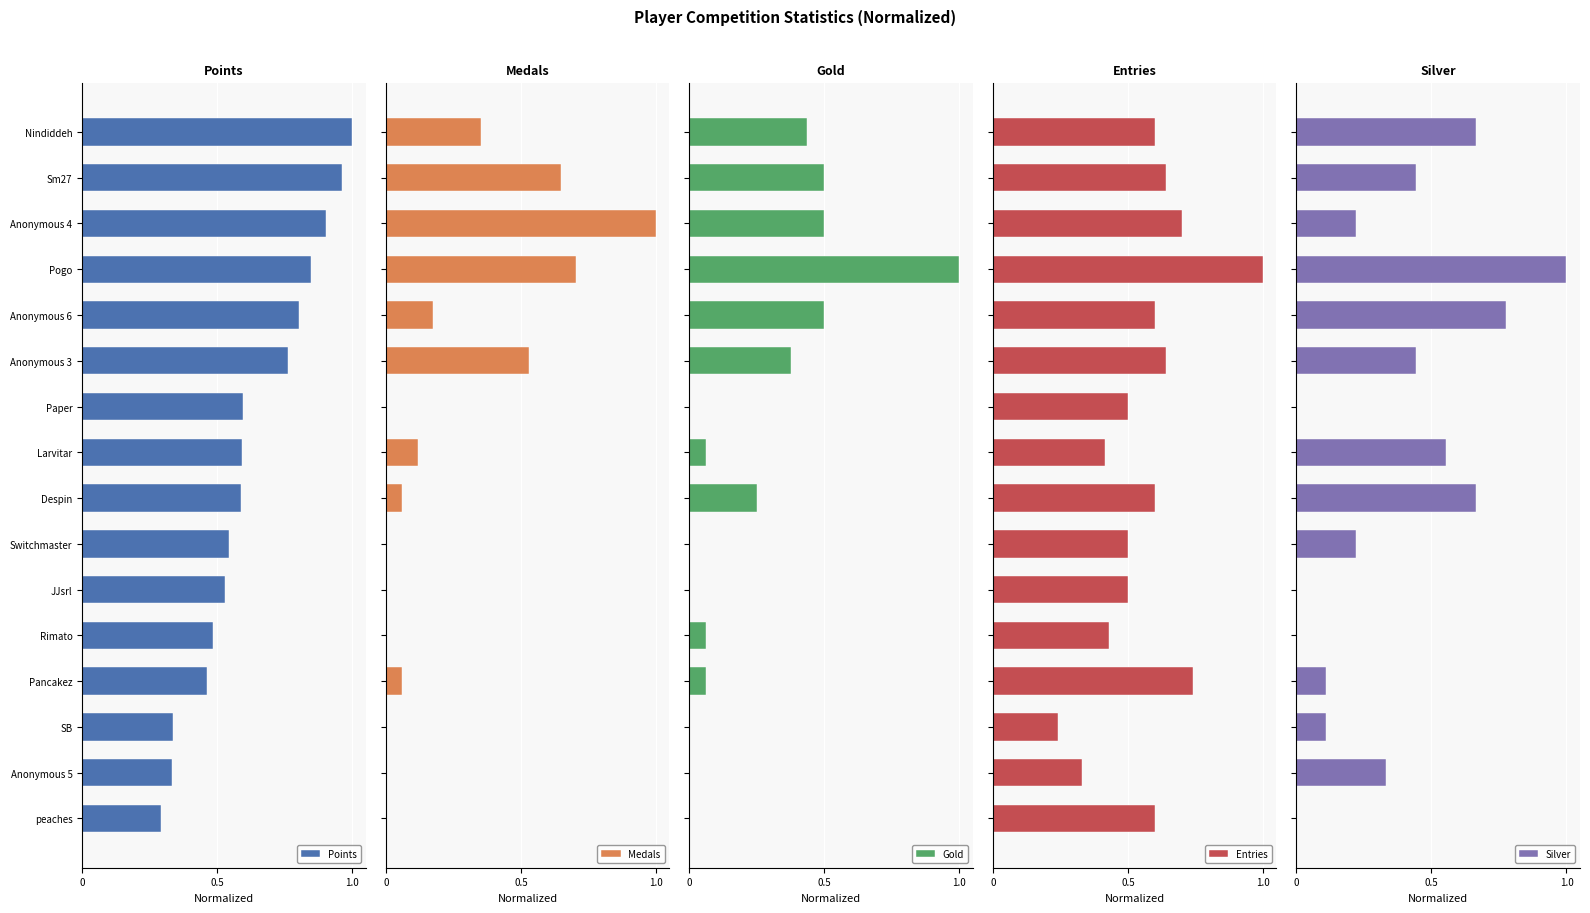

Count the Entries values in the range 0 to 1.

16